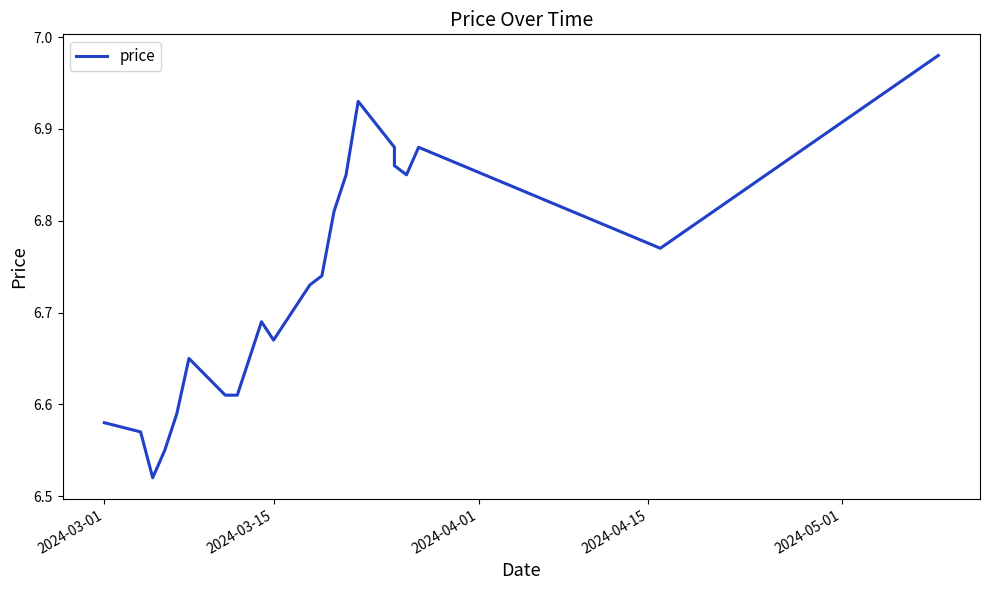

Reading right to left, what are all the values shown in this chart?

7.0	6.8	6.9	6.8	6.9	6.9	6.9	6.8	6.8	6.7	6.7	6.7	6.7	6.6	6.6	6.7	6.6	6.6	6.5	6.6	6.6